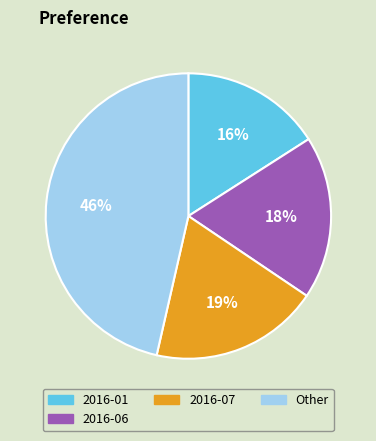

Is there a majority slice in this chart?

No